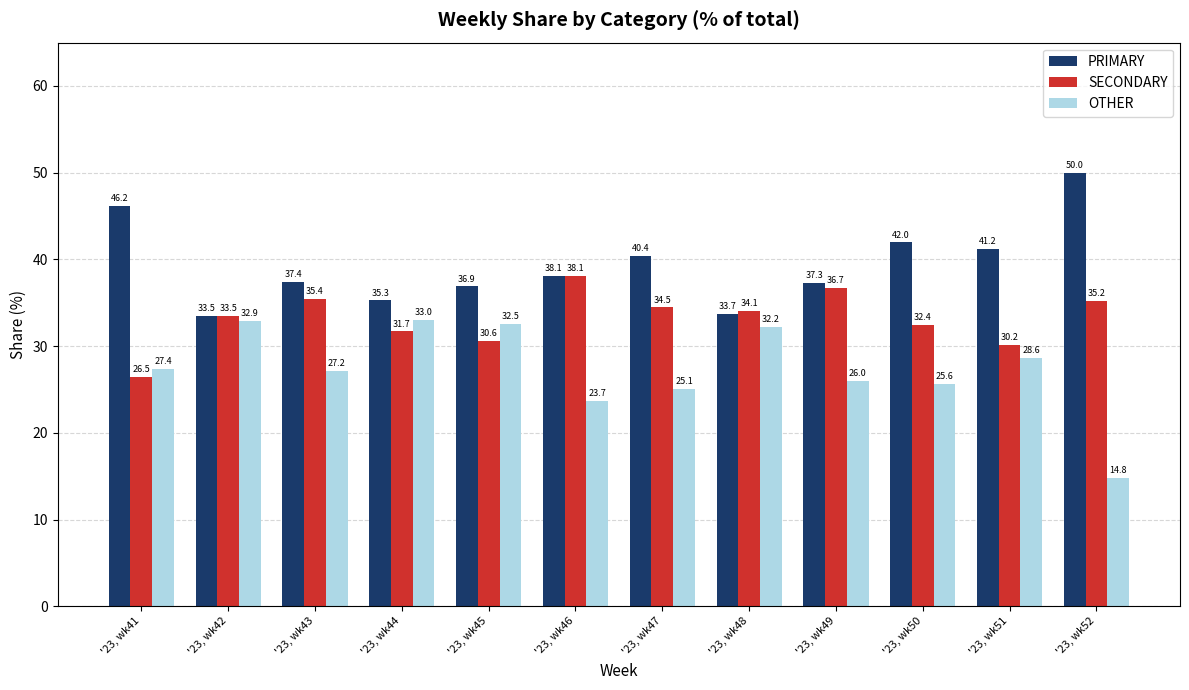

What is the spread (max minus min) of values at '23, wk51?

12.6